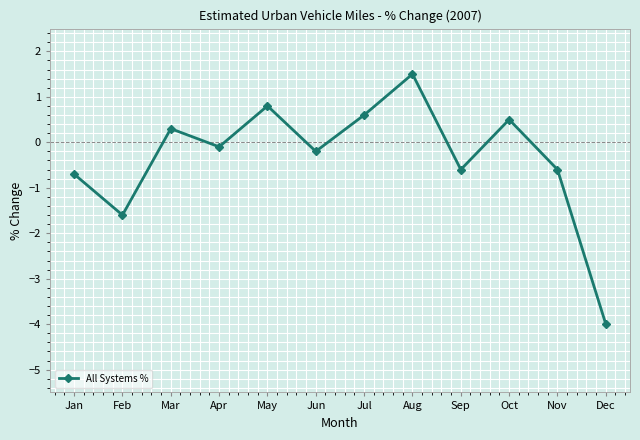

What is the value of the 2nd point from the left?

-1.6